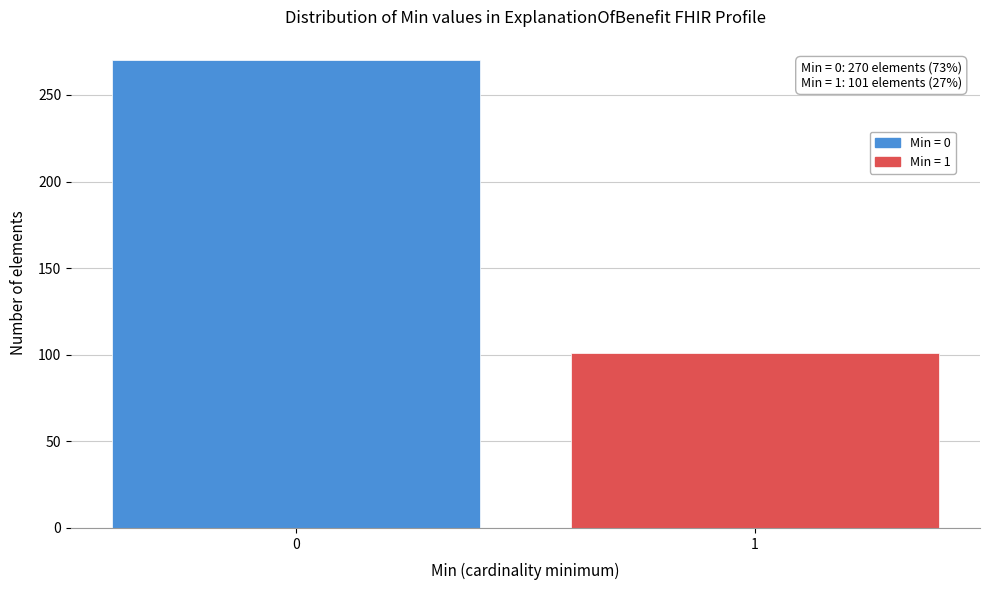

Reading left to right, list all the values displayed in this chart.

270	101